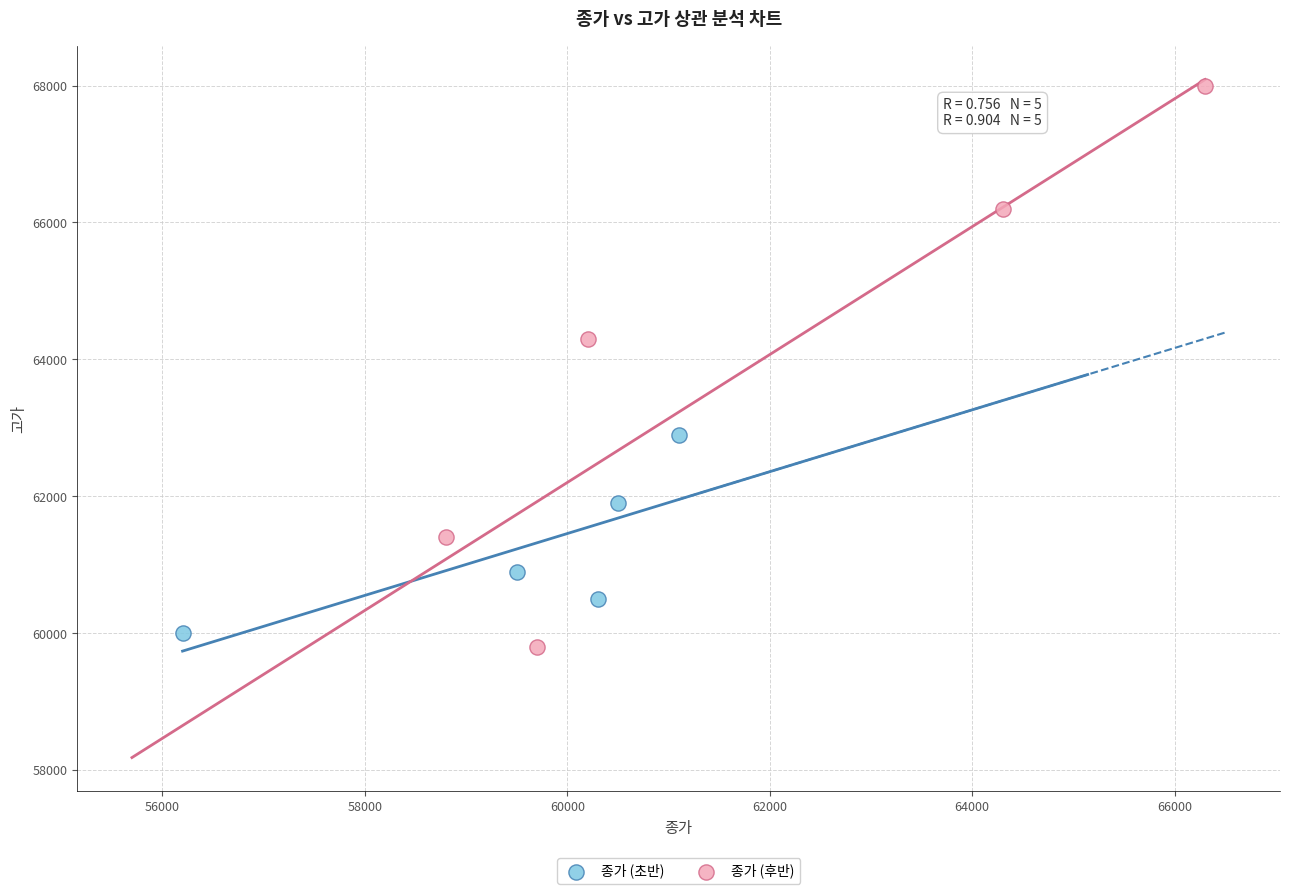

Which series reaches the maximum Y coordinate?

종가 (후반)